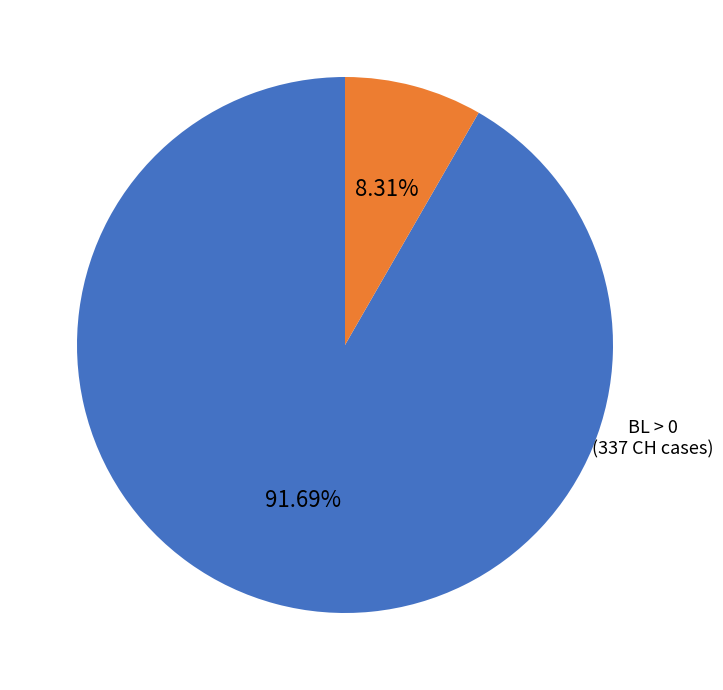

To the nearest percent, what is the average slice percentage?

50%